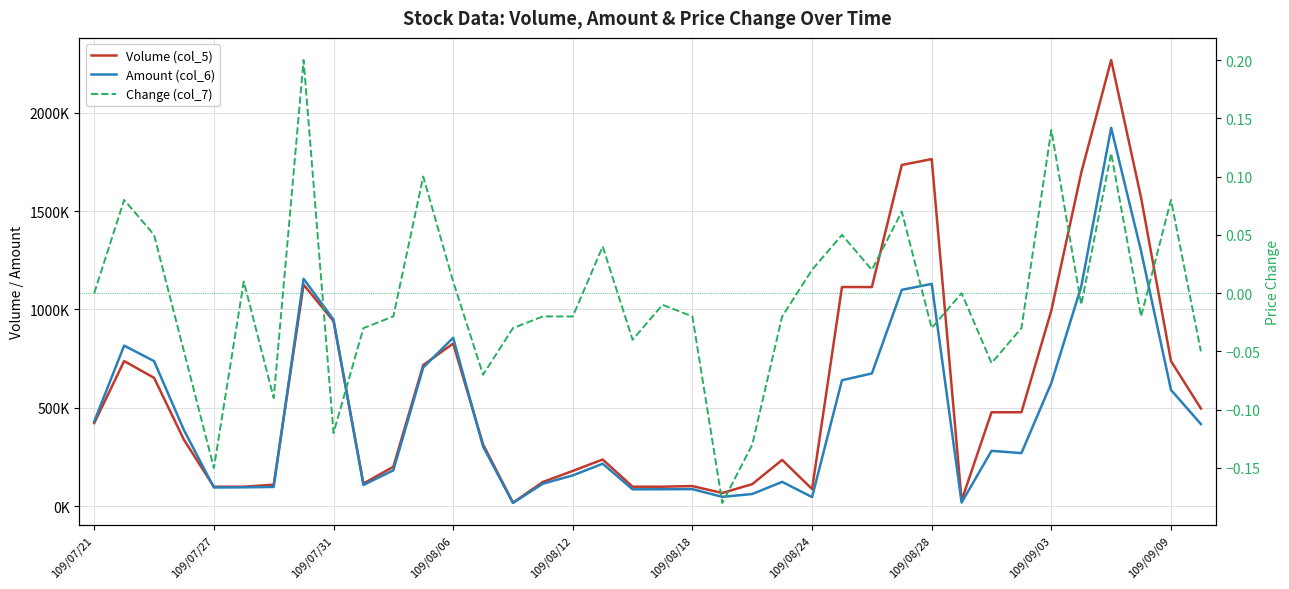

What position from the left is 34?

35